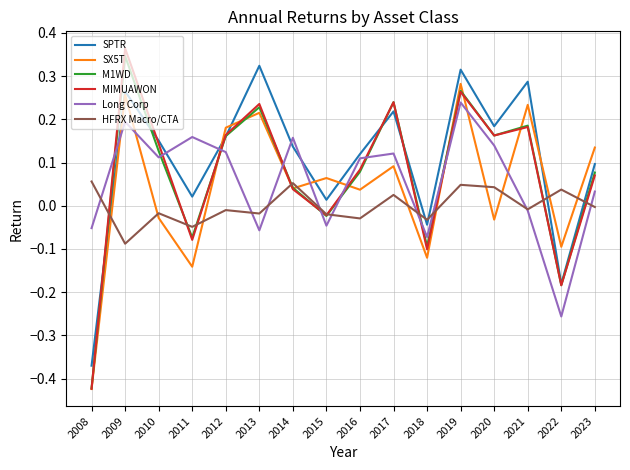

Which category has the lowest value in the HFRX Macro/CTA series?

2009